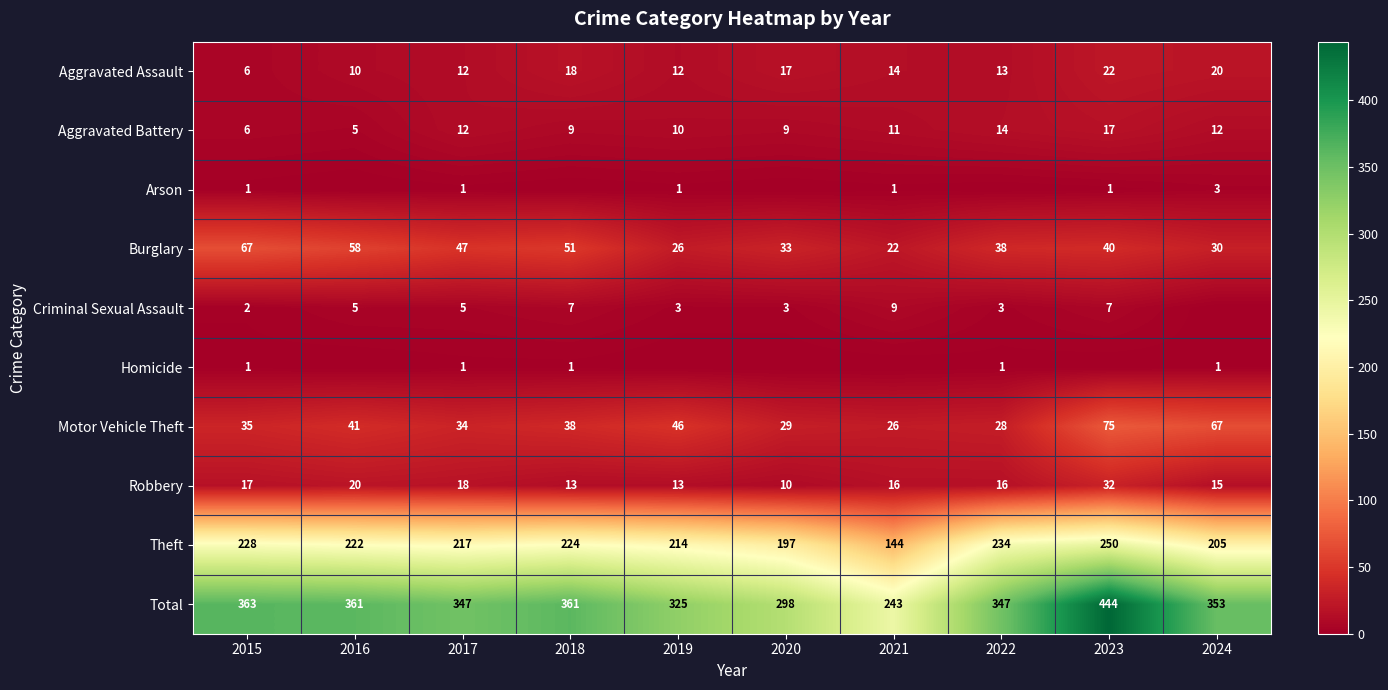

At which label is Motor Vehicle Theft closest to 50?

2019